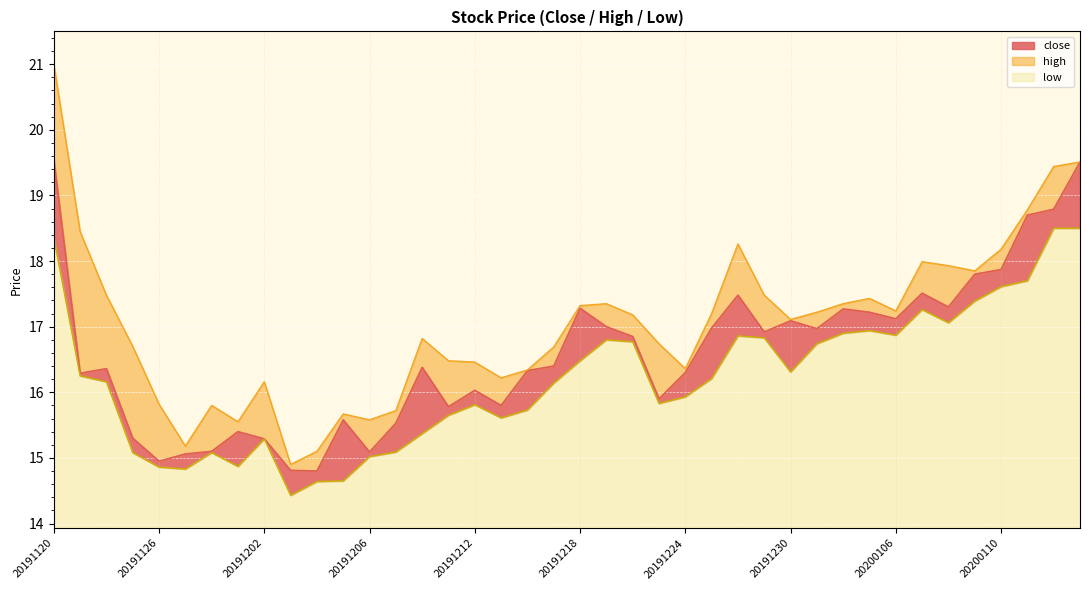

At which label does low first exceed 16?

20191120